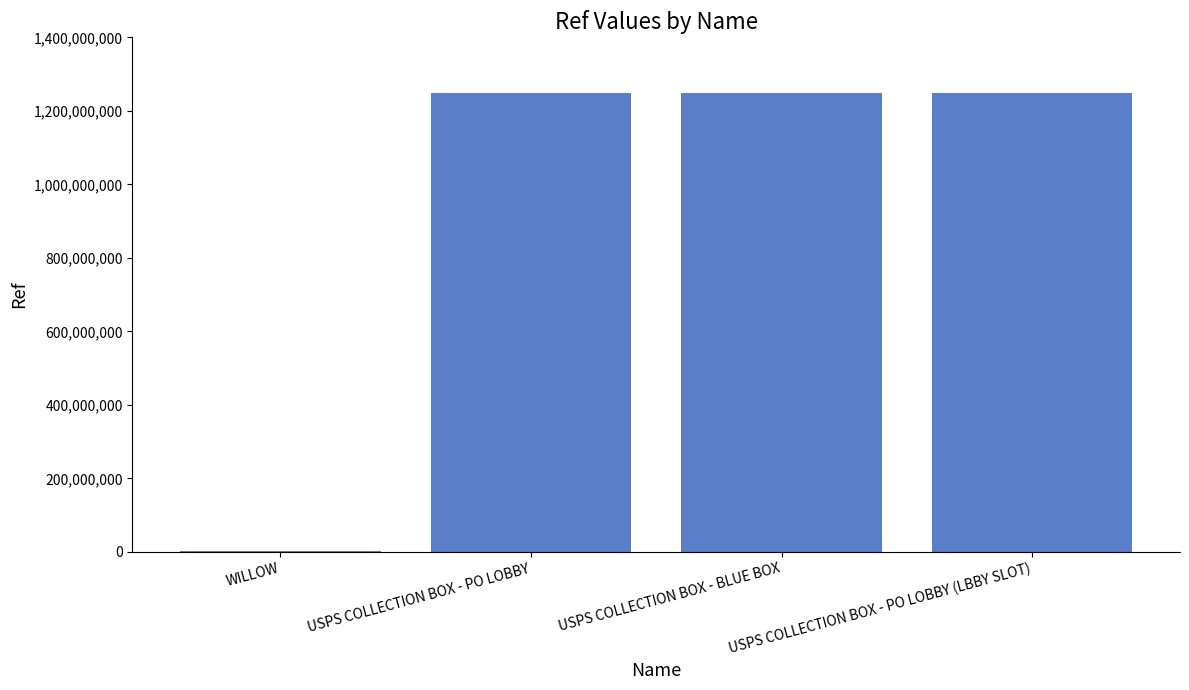

What value does the data have at USPS COLLECTION BOX - PO LOBBY?

1249500003